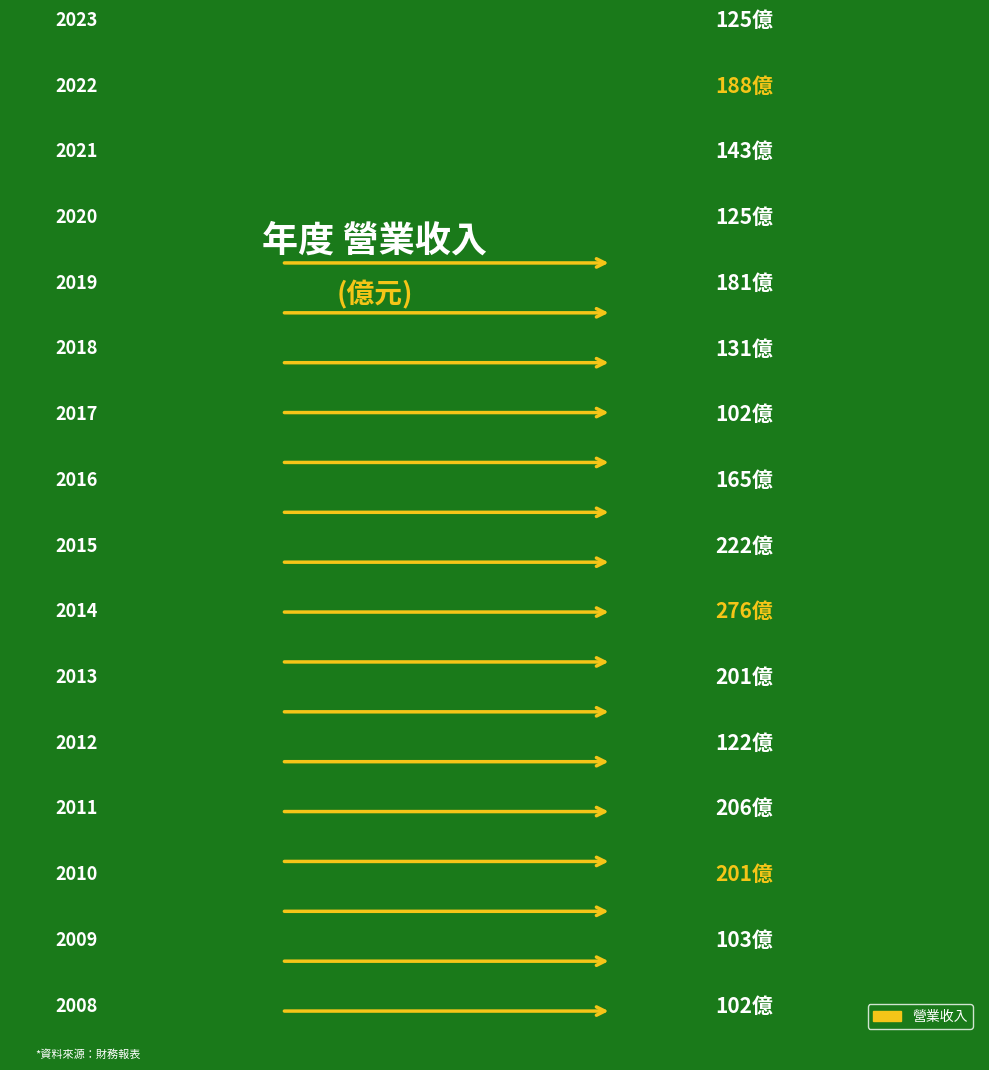

What is the change in value from 2021 to 2012?

-21